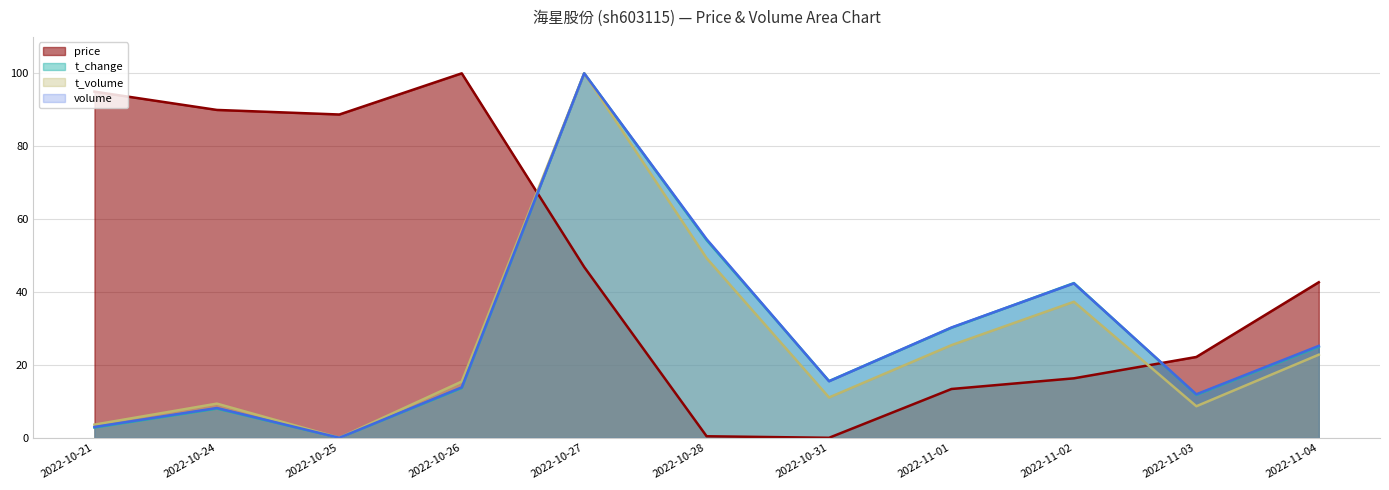

Does the chart display data point markers on the line(s)?

No